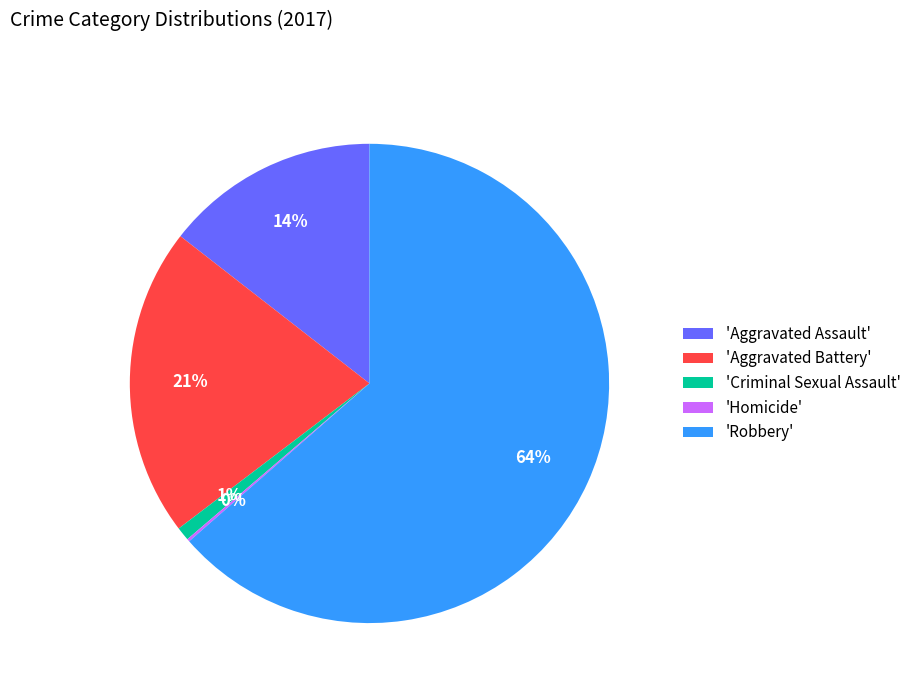

Does 'Robbery' represent more than half of the total?

Yes